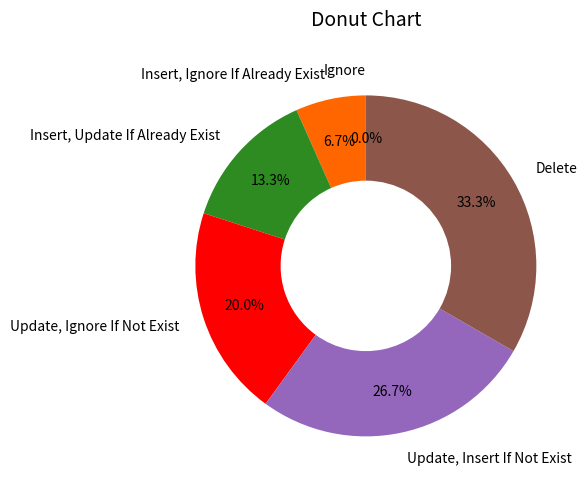

To the nearest percent, what is the combined percentage of Ignore and Update, Insert If Not Exist?

27%